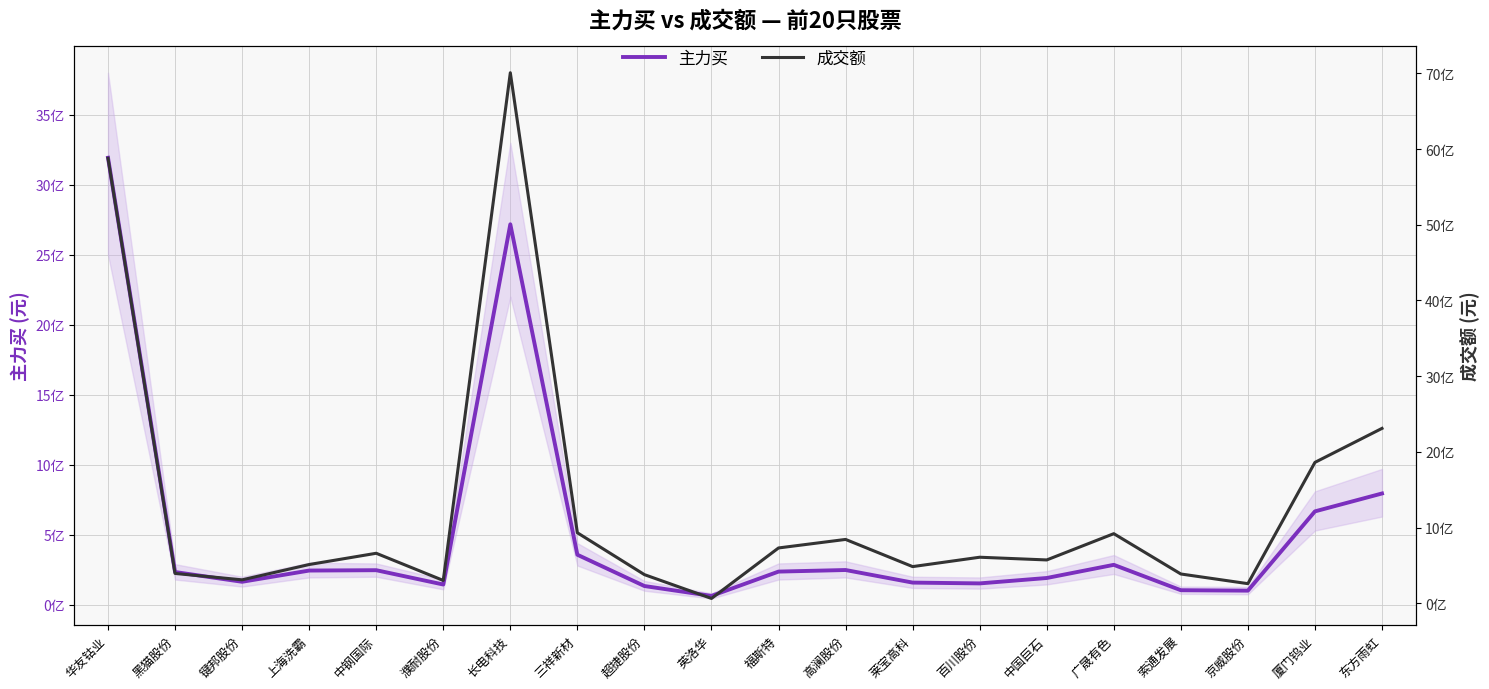

What is the spread (max minus min) of values at 黑猫股份?

159643941